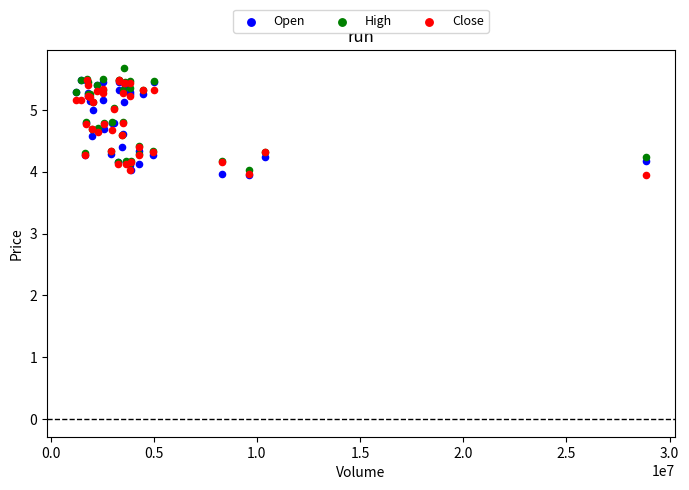

What are all the series names shown in the legend?

Open, High, Close